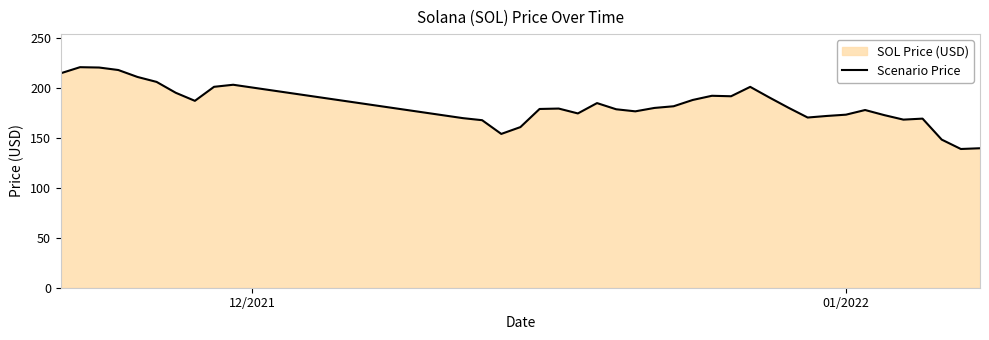

What is the minimum value shown in the chart?

138.8